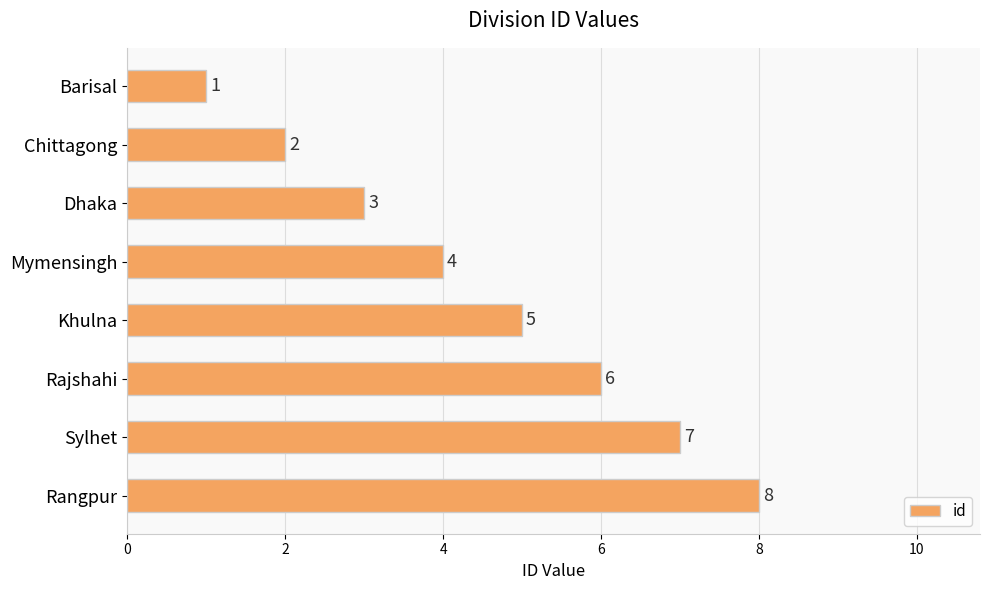

List the labels in order of value, largest first.

Rangpur, Sylhet, Rajshahi, Khulna, Mymensingh, Dhaka, Chittagong, Barisal